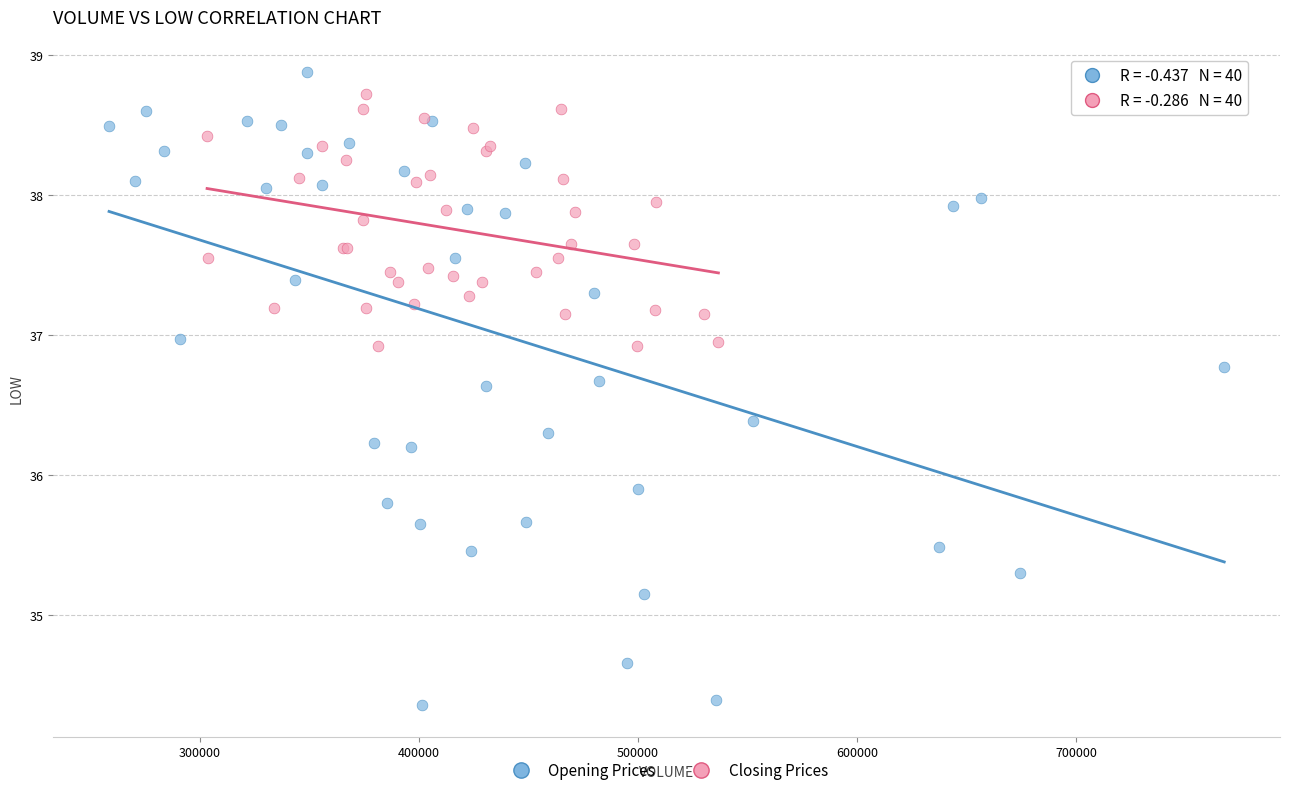

Which series has the largest Y range (max minus min)?

Opening Prices